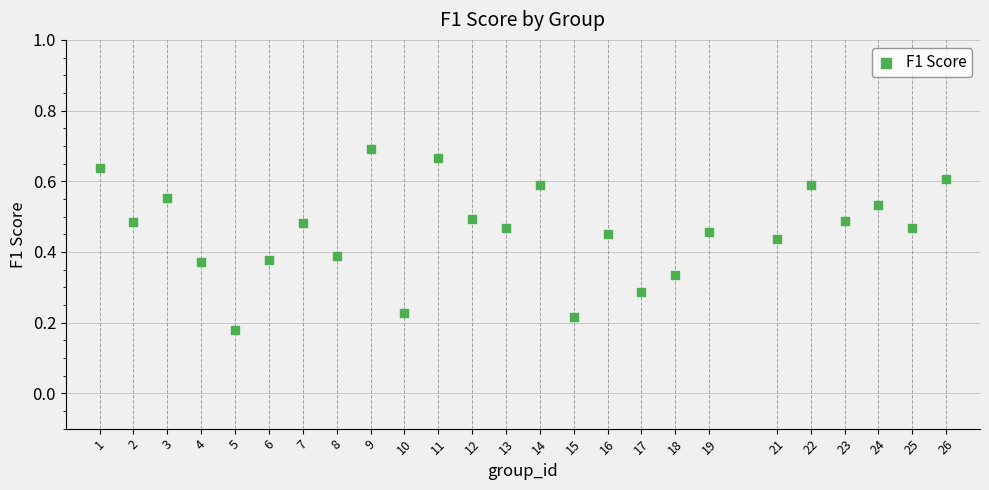

What is the range of X values (max minus min)?

25.0